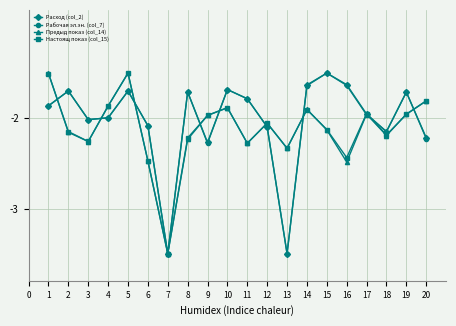

What is the sum of all Расход (col_2) values?

-40.7